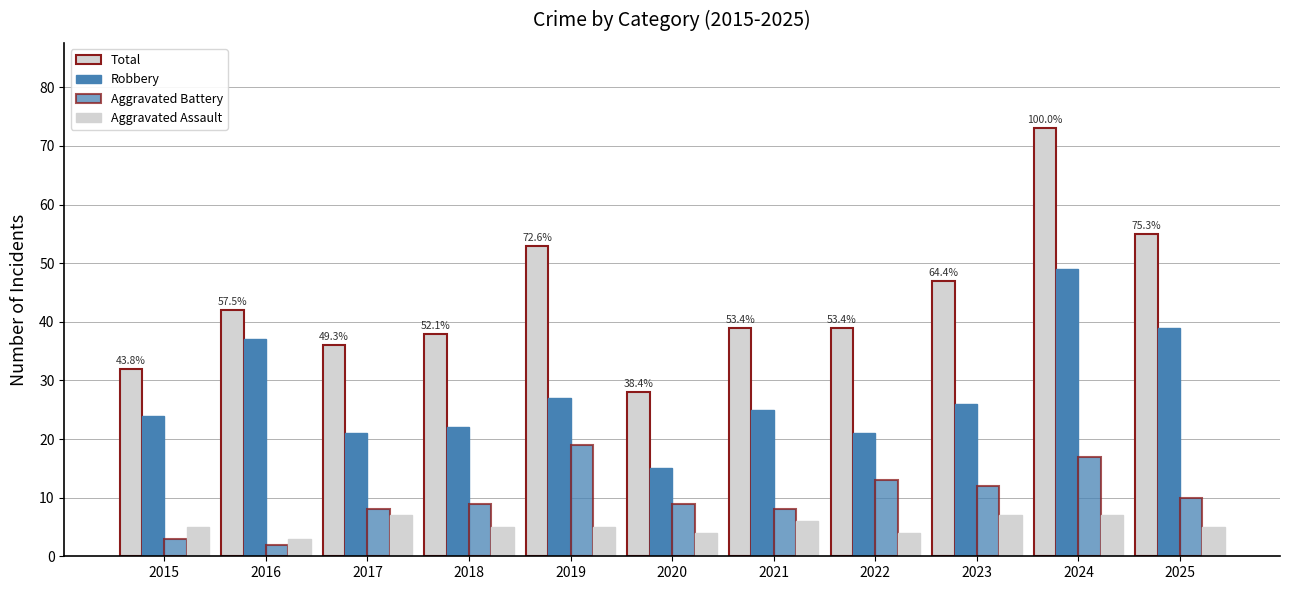

What is the value of the Aggravated Battery bar at the 6th from the left?

9